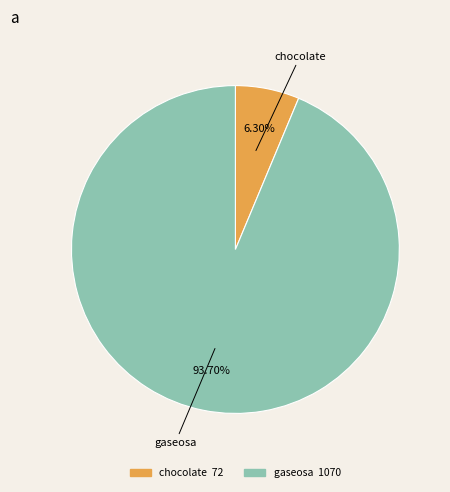

Count the number of slices in the pie.

2